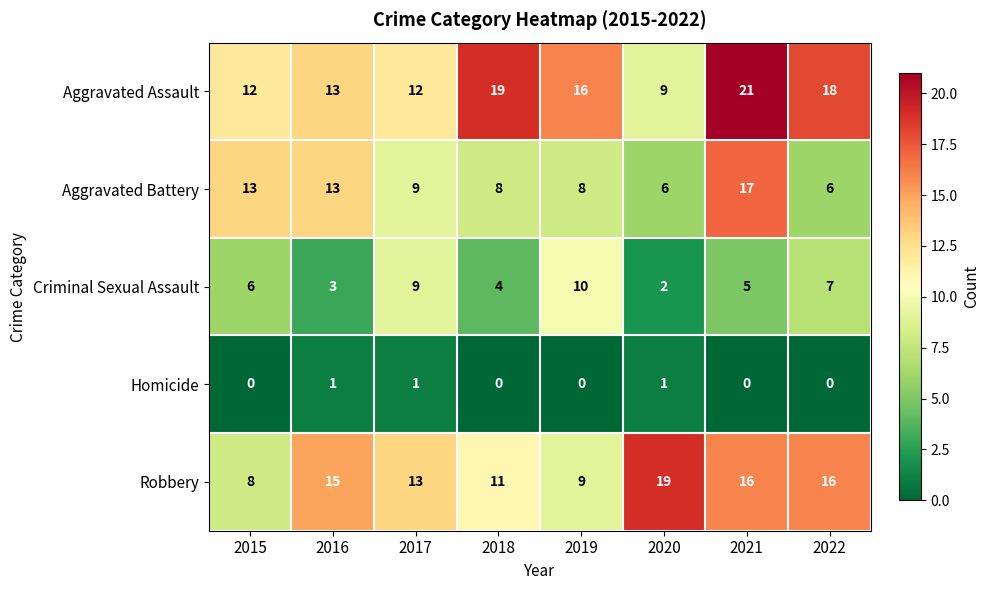

Which series has the largest range (max minus min)?

Aggravated Assault